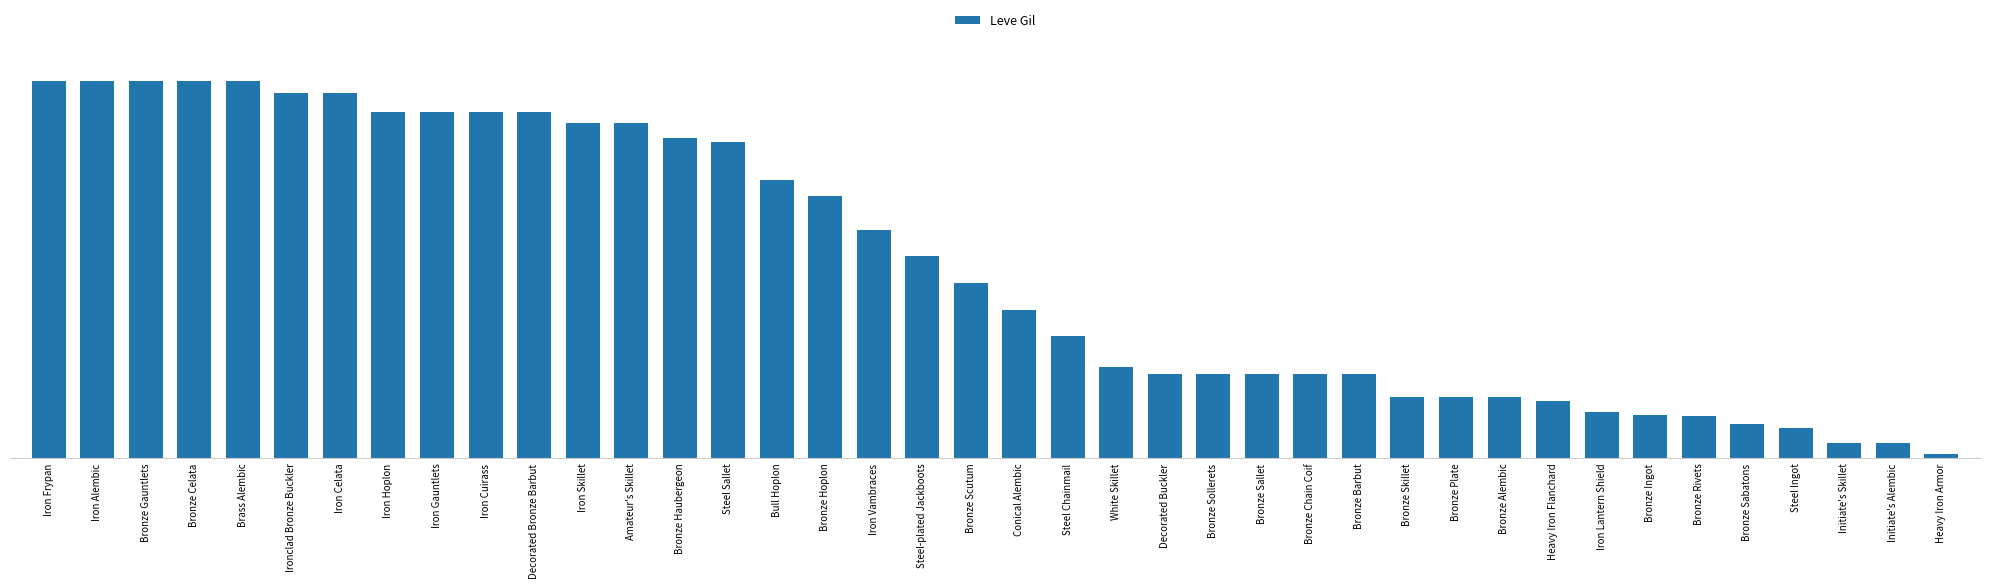

Does the chart contain any negative values?

No